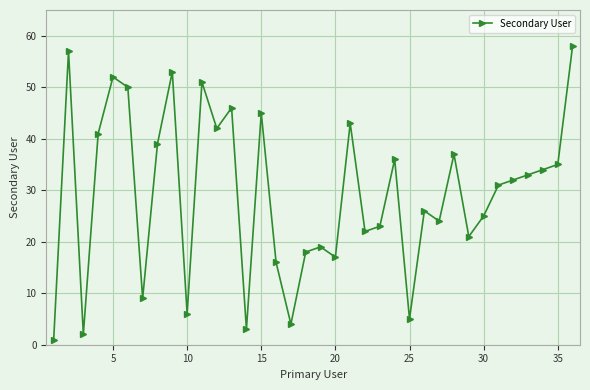

How many data points does each series have?

36